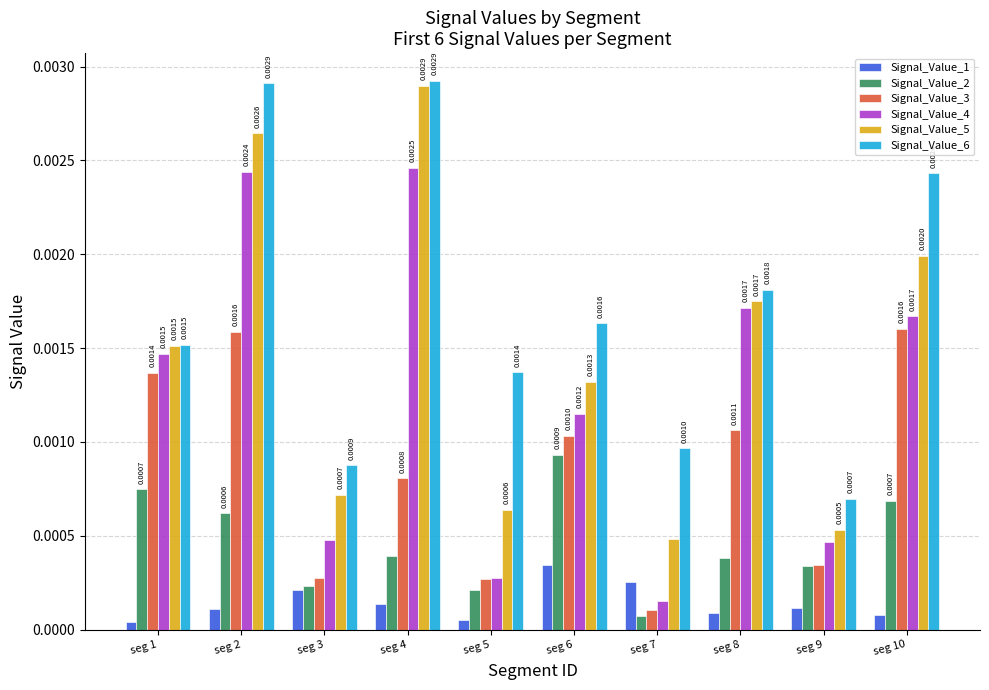

Is the value of Signal_Value_4 at seg 4 greater than the value of Signal_Value_5 at seg 4?

No